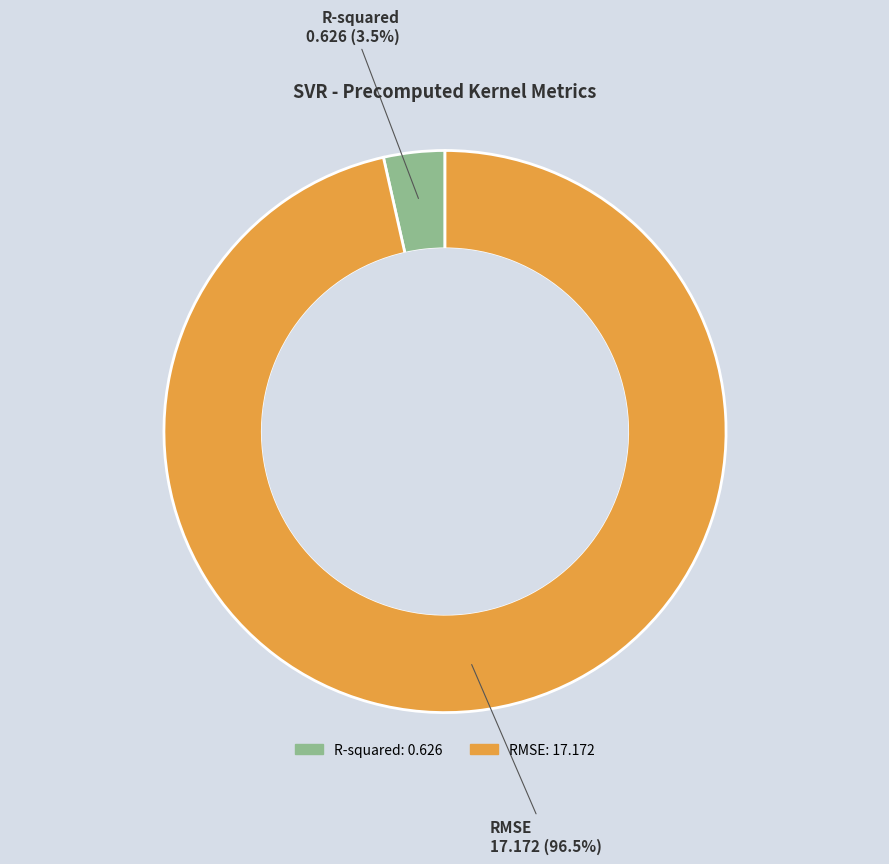

The RMSE slice represents 91% of the pie. True or false?

False